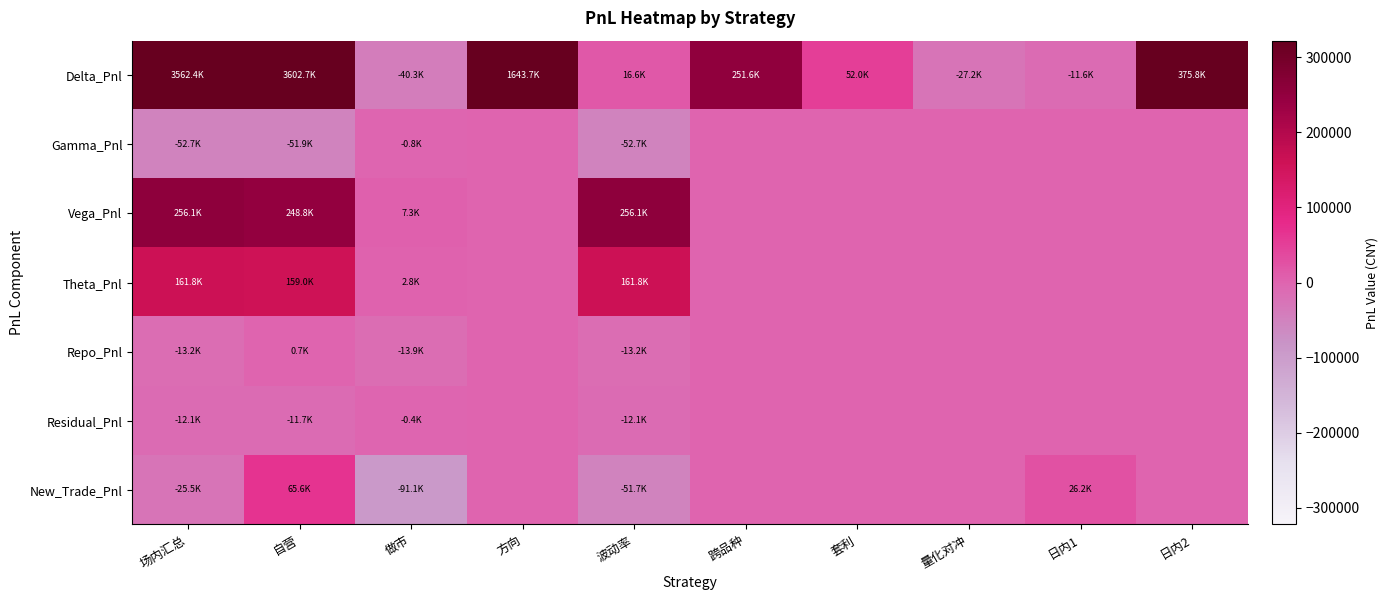

Reading right to left, transcribe all the data shown in this chart.

Delta_Pnl: 日内2=375840.0	日内1=-11640.0	量化对冲=-27198.0	套利=52002.0	跨品种=251640.0	波动率=16589.8	方向=1643680.0	做市=-40327.3	自营=3602721.1	场内汇总=3562393.8
Gamma_Pnl: 日内2=0.0	日内1=0.0	量化对冲=0.0	套利=0.0	跨品种=0.0	波动率=-52713.6	方向=0.0	做市=-800.2	自营=-51913.4	场内汇总=-52713.6
Vega_Pnl: 日内2=0.0	日内1=0.0	量化对冲=0.0	套利=0.0	跨品种=0.0	波动率=256068.3	方向=0.0	做市=7296.8	自营=248771.5	场内汇总=256068.3
Theta_Pnl: 日内2=0.0	日内1=0.0	量化对冲=0.0	套利=0.0	跨品种=0.0	波动率=161818.3	方向=0.0	做市=2790.8	自营=159027.5	场内汇总=161818.3
Repo_Pnl: 日内2=0.0	日内1=0.0	量化对冲=0.0	套利=0.0	跨品种=0.0	波动率=-13235.4	方向=0.0	做市=-13934.9	自营=699.6	场内汇总=-13235.4
Residual_Pnl: 日内2=0.0	日内1=0.0	量化对冲=0.0	套利=0.0	跨品种=0.0	波动率=-12093.6	方向=0.0	做市=-430.3	自营=-11663.3	场内汇总=-12093.6
New_Trade_Pnl: 日内2=0.0	日内1=26194.5	量化对冲=0.0	套利=0.0	跨品种=0.0	波动率=-51660.9	方向=0.0	做市=-91066.2	自营=65599.8	场内汇总=-25466.4